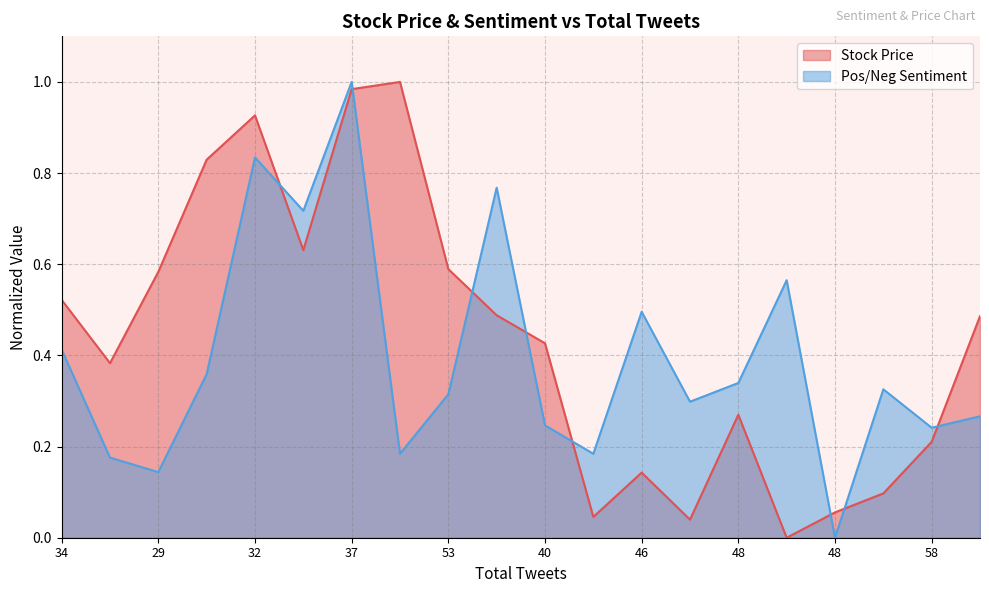

How many intersections are there between Pos/Neg Sentiment and Stock Price?

8